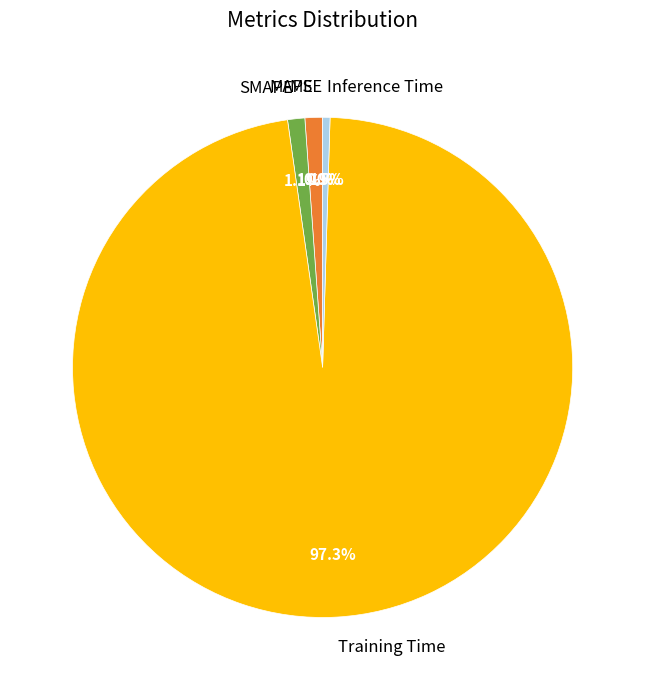

Is MAPE the majority of the pie?

No